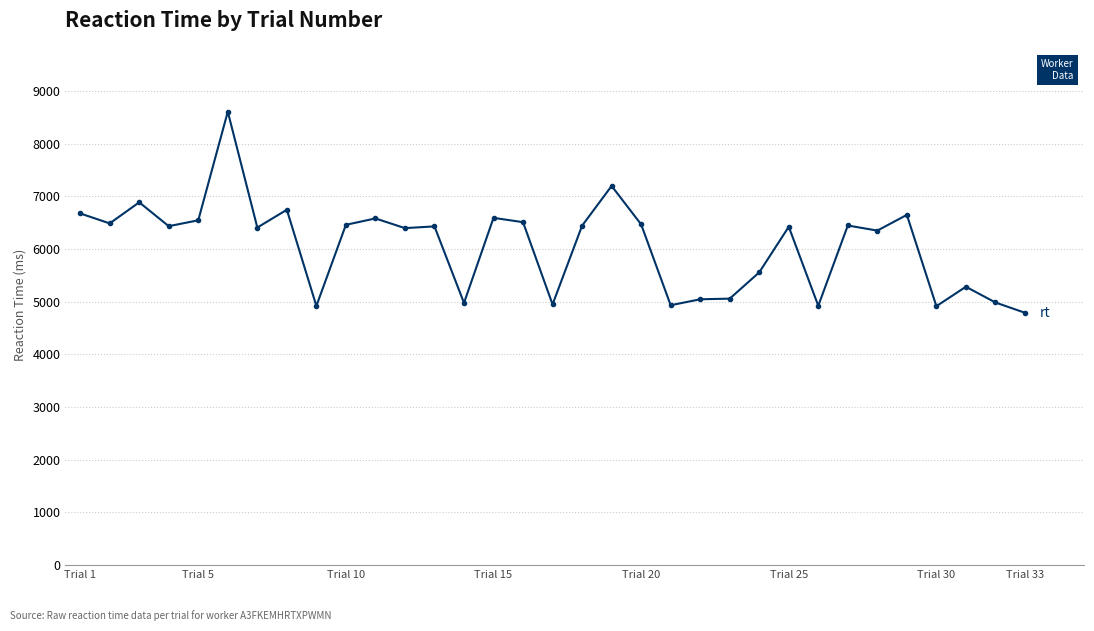

What is the difference between the maximum and minimum values?

3818